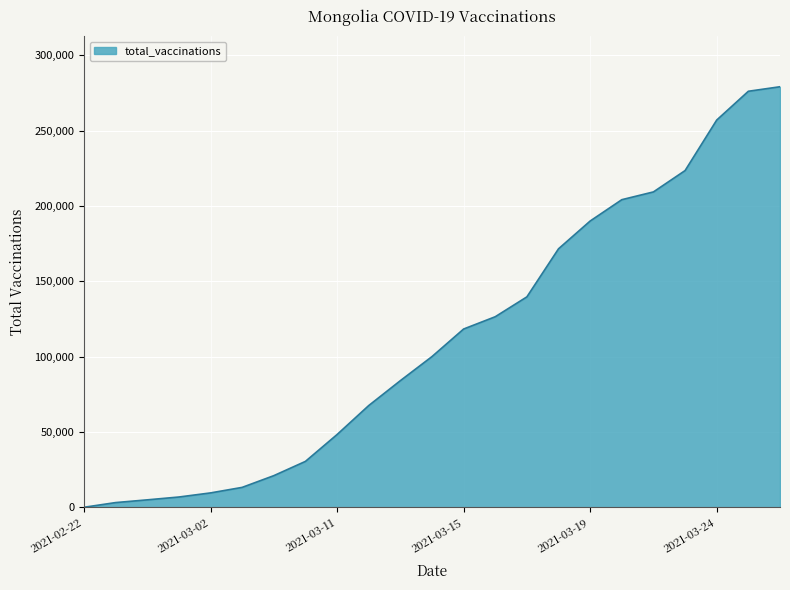

How many values are above zero?

22